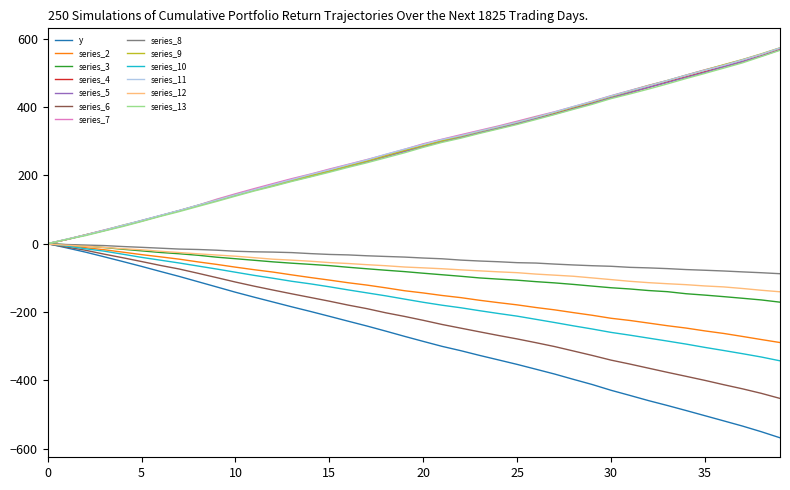

What is the maximum value shown in the chart?

573.1